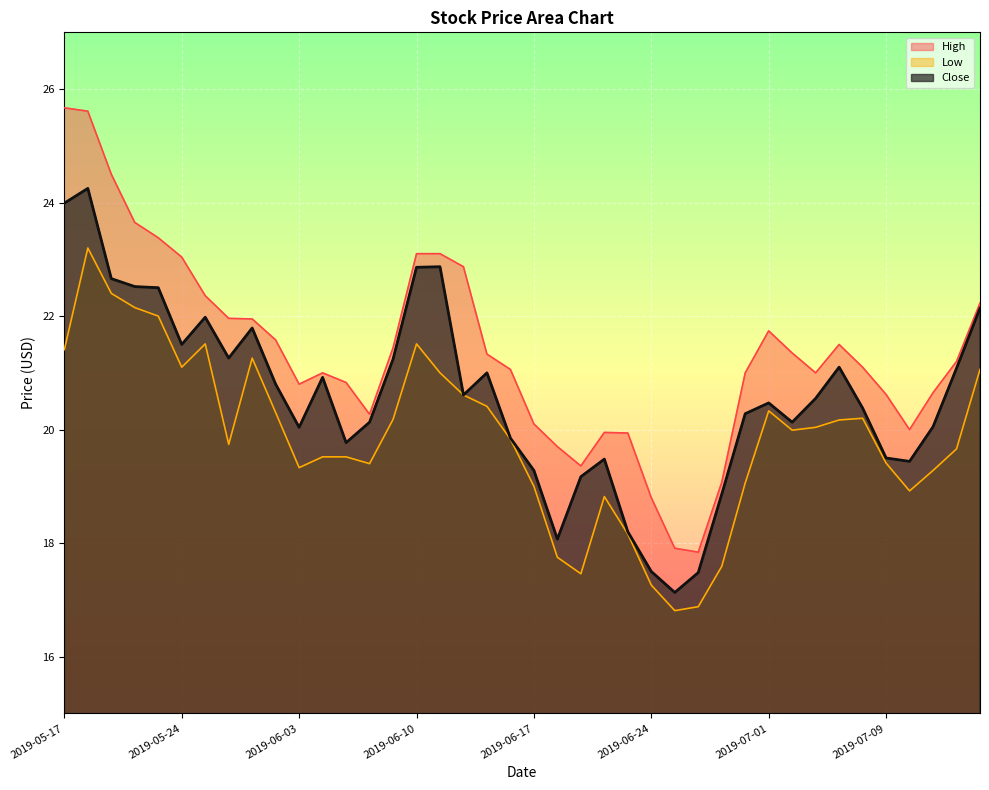

What is the lowest value of the Low series?

16.8